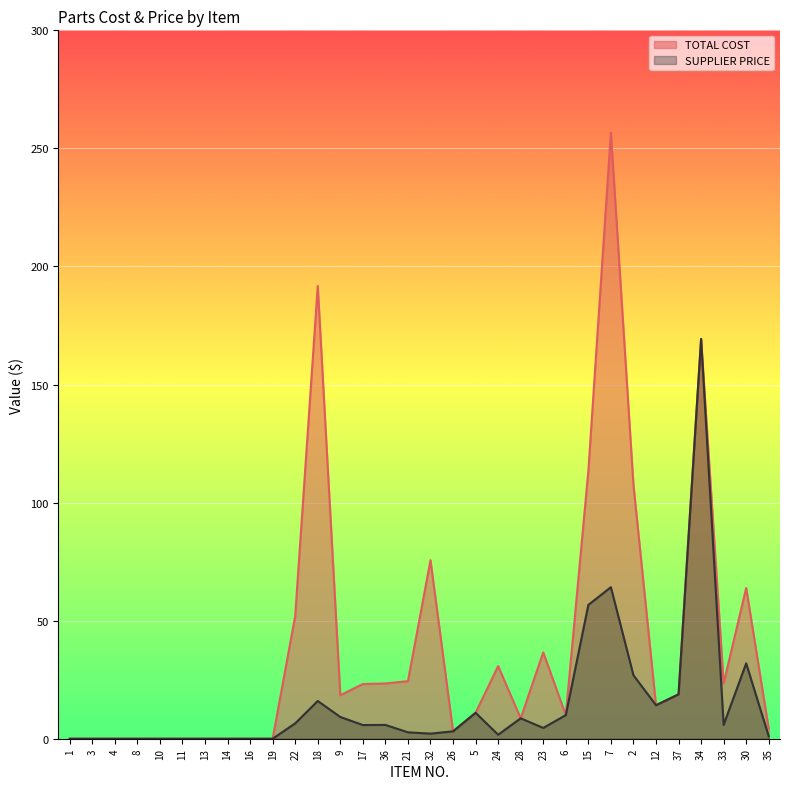

What is the value of the TOTAL COST point at the 13th from the left?

18.4